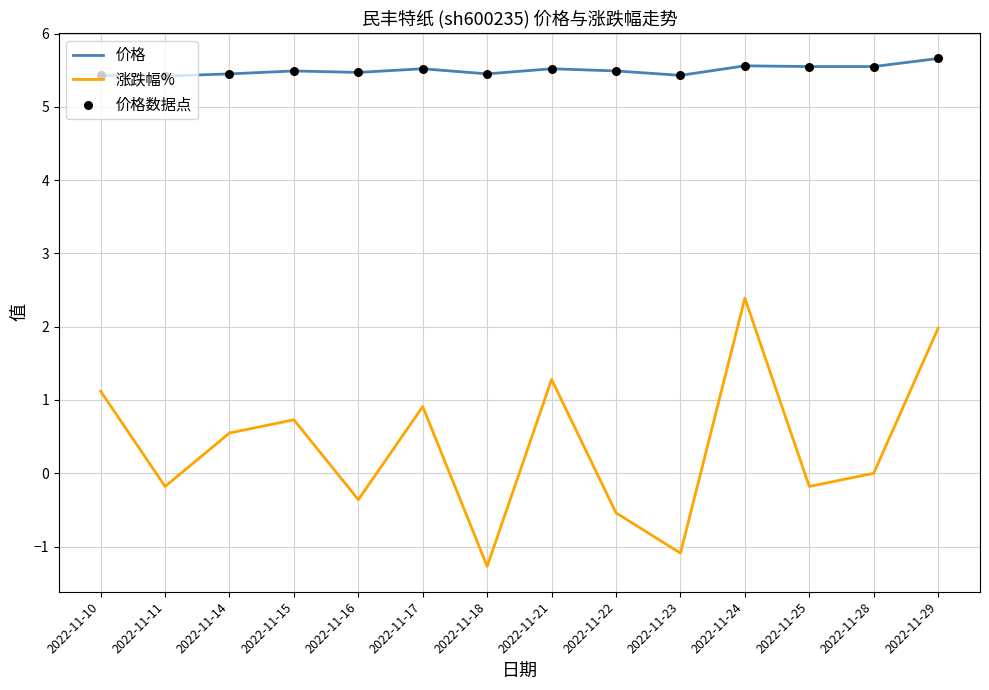

Which series has the largest total across all categories?

价格